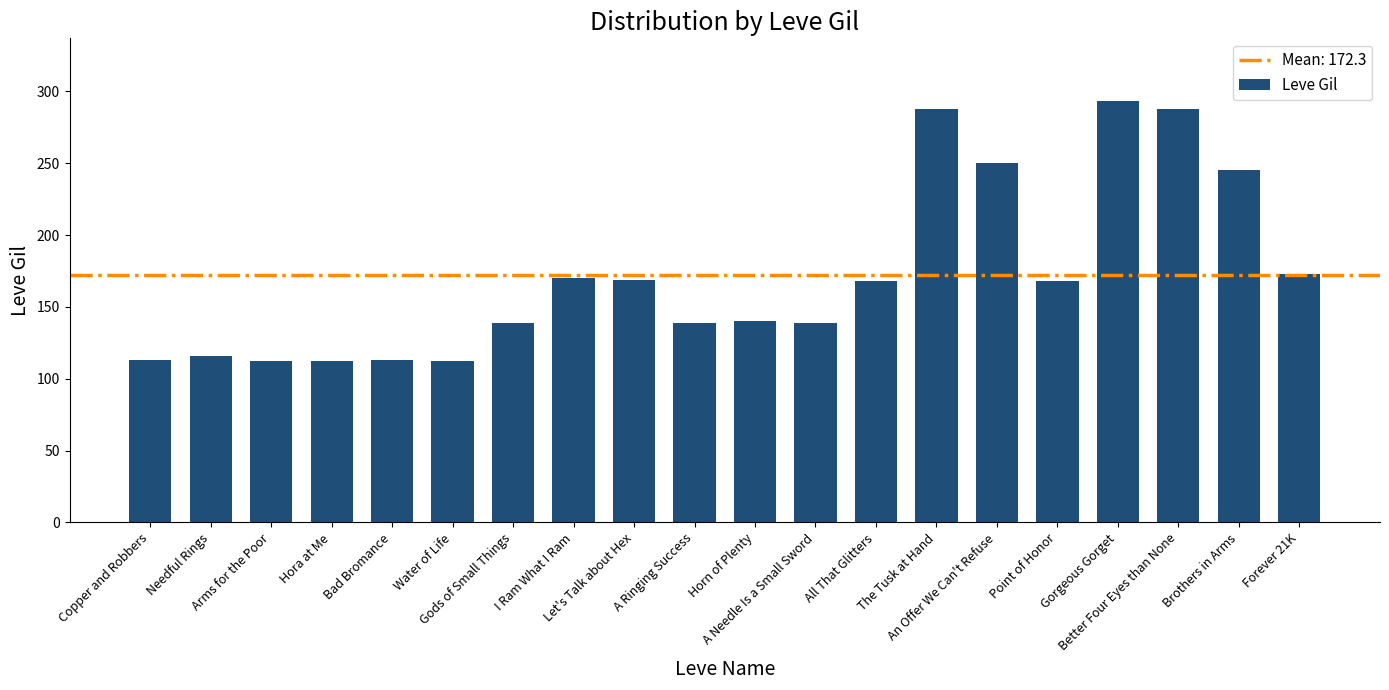

The value at Point of Honor is 228. True or false?

False